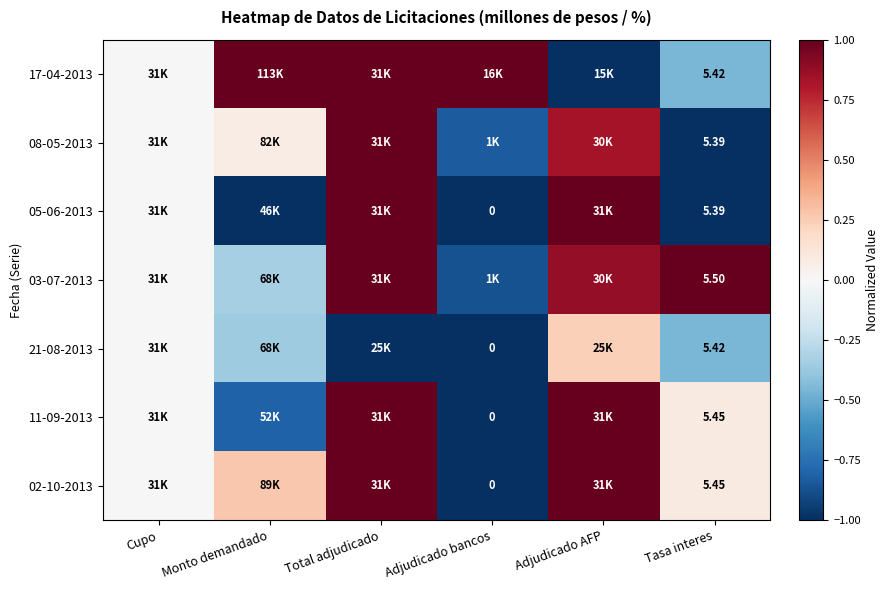

Where is 05-06-2013 nearest to the value 0?

Cupo